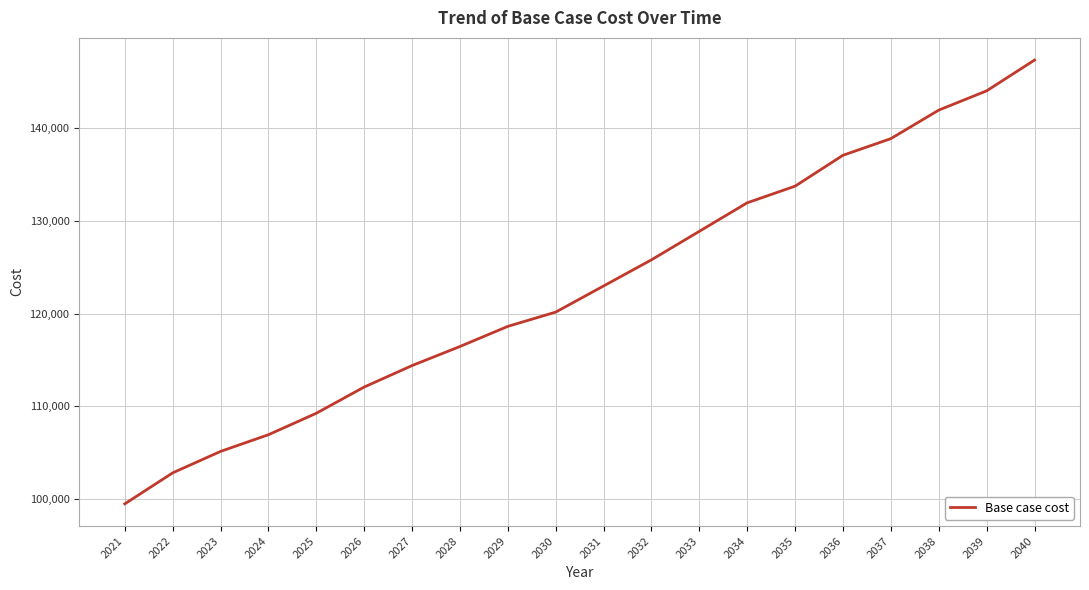

What is the ratio of the value at 2022 to the value at 2040?

0.7